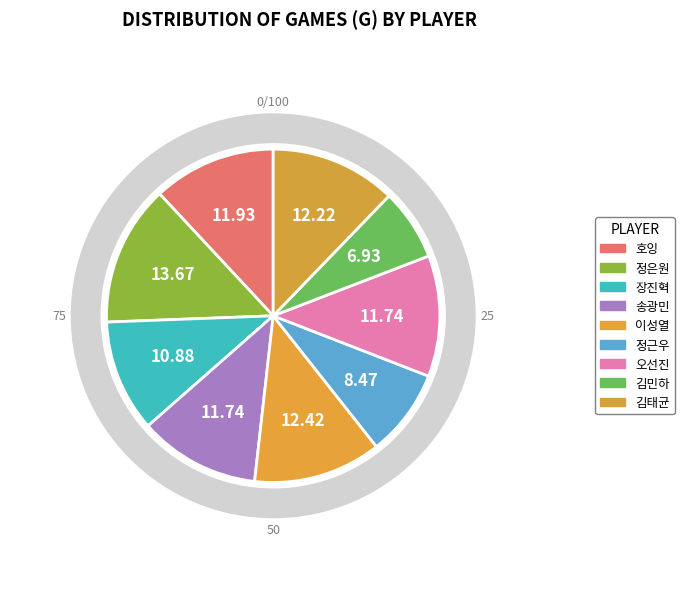

Rank the categories by value from lowest to highest.

김민하, 정근우, 장진혁, 송광민, 오선진, 호잉, 김태균, 이성열, 정은원